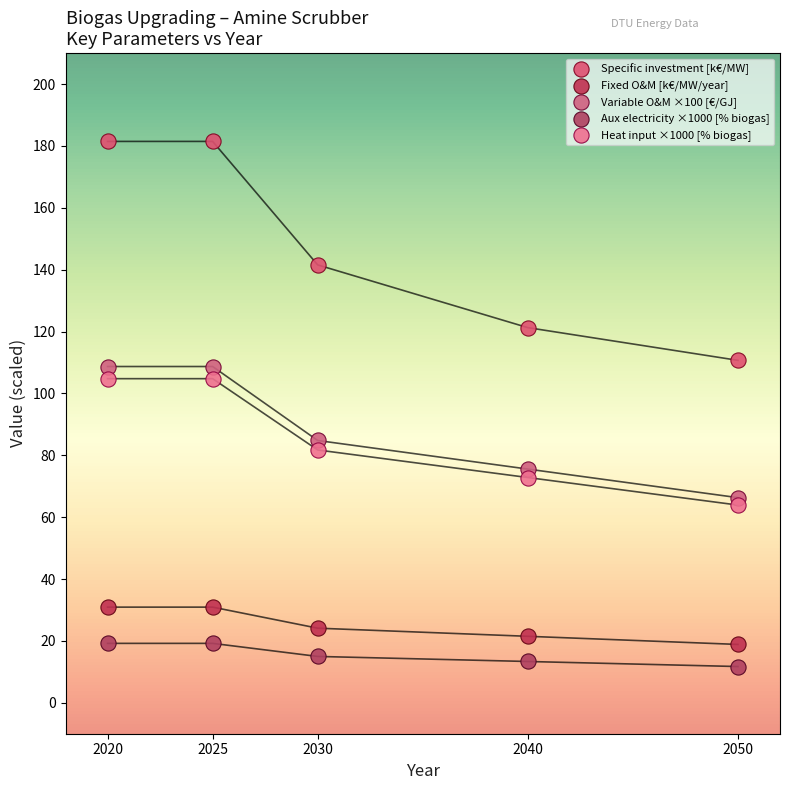

Which series reaches the maximum Y coordinate?

Specific investment [k€/MW]